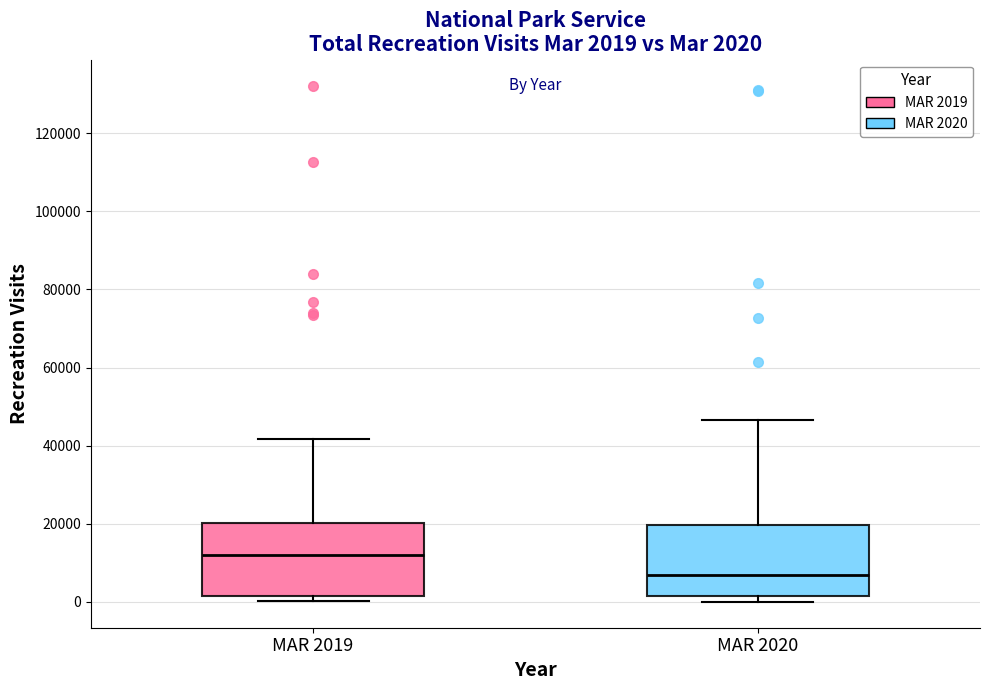

Which box has the highest median line?

MAR 2019